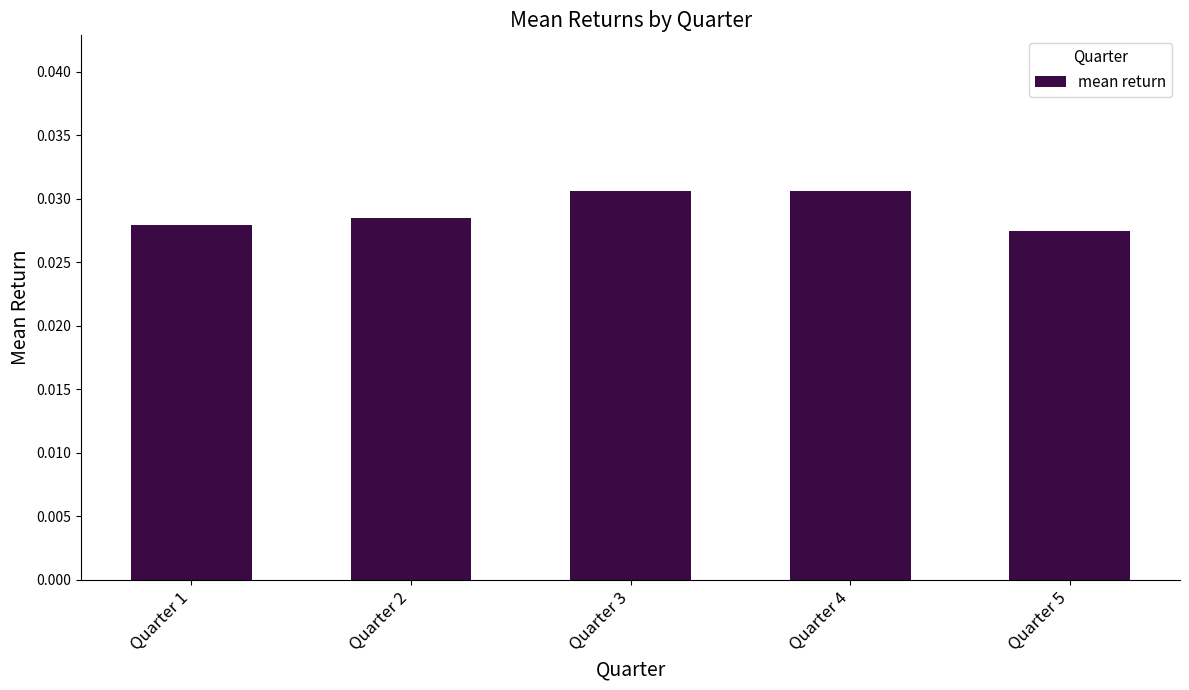

Between Quarter 5 and Quarter 2, which is larger?

Quarter 2